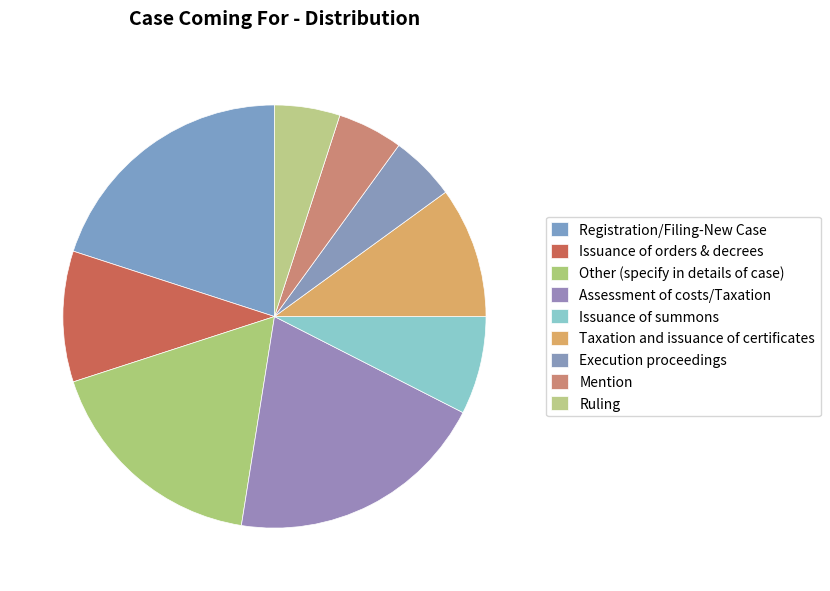

How many slices are in this pie chart?

9